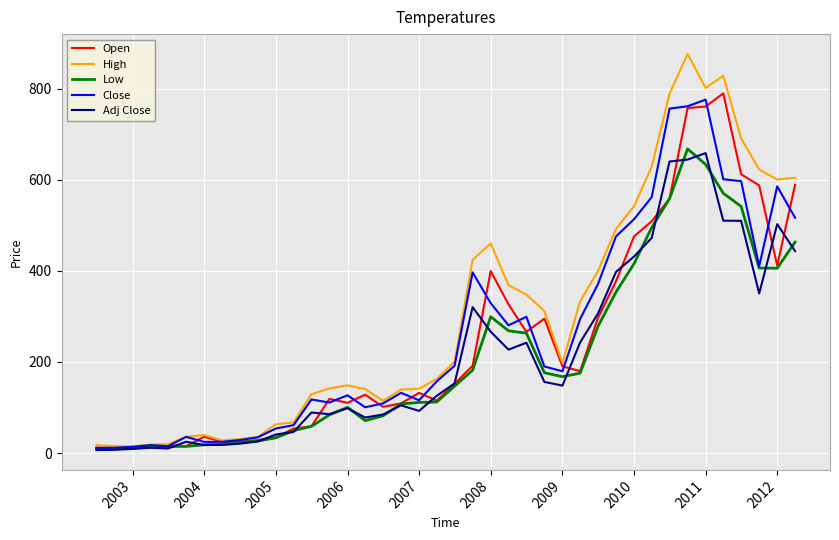

Which series has the largest total across all categories?

High